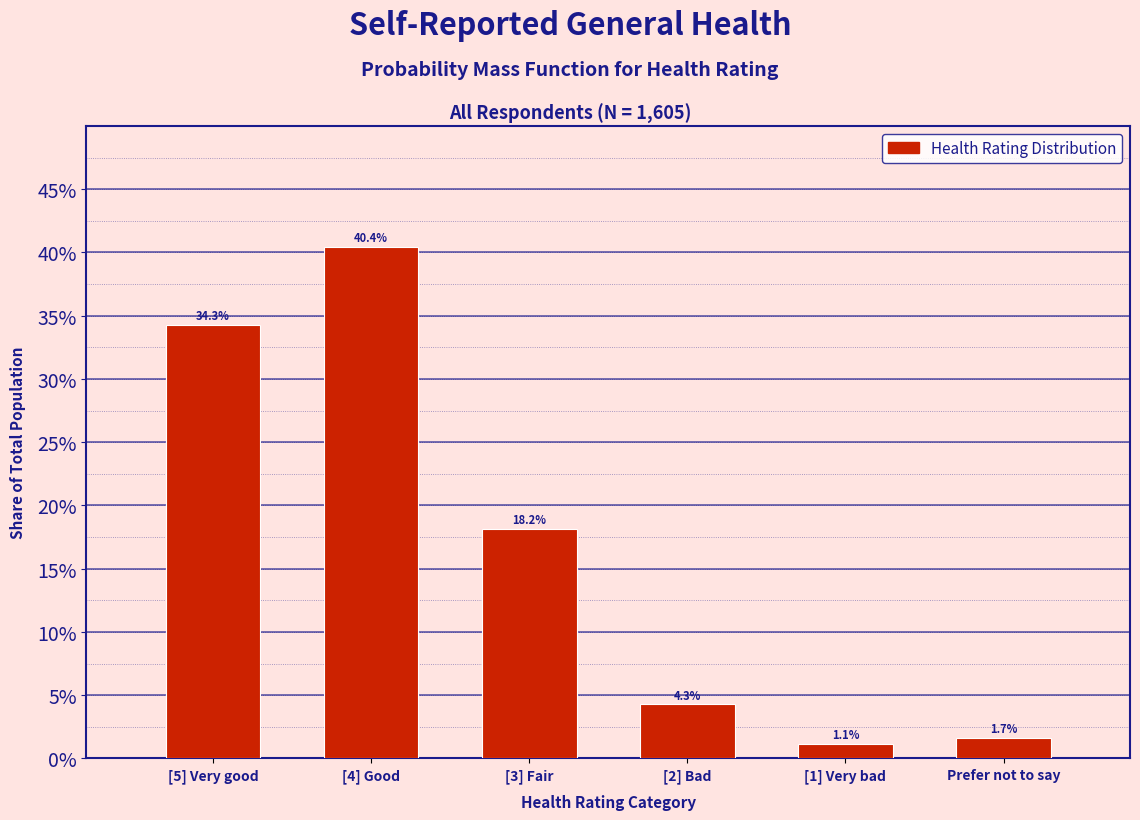

Does the chart contain any negative values?

No